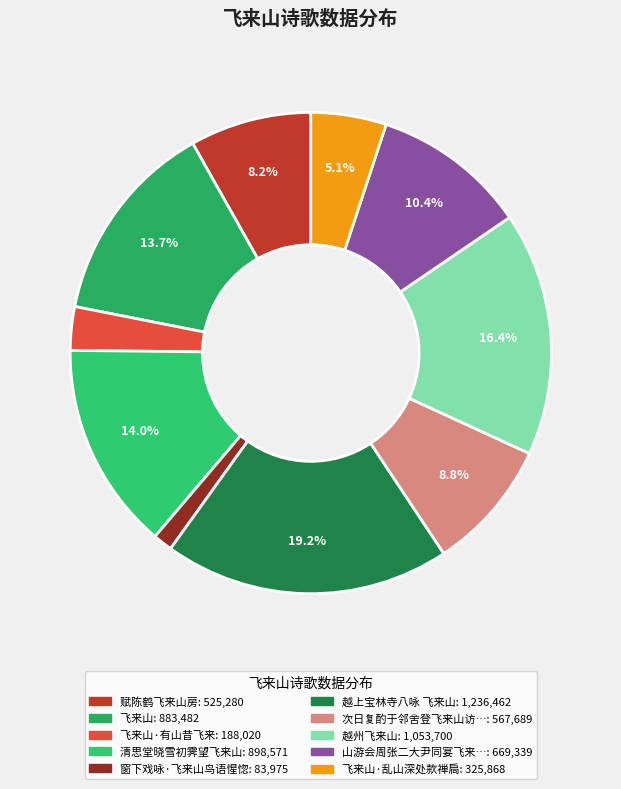

Which slice is the largest?

越上宝林寺八咏 飞来山